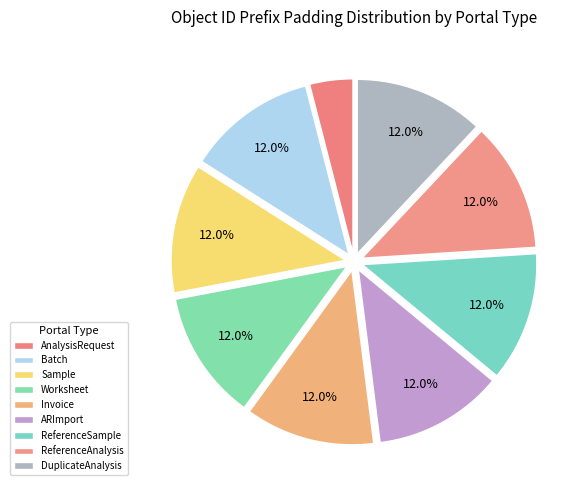

Do ReferenceSample and ARImport together represent more than half of the pie?

No